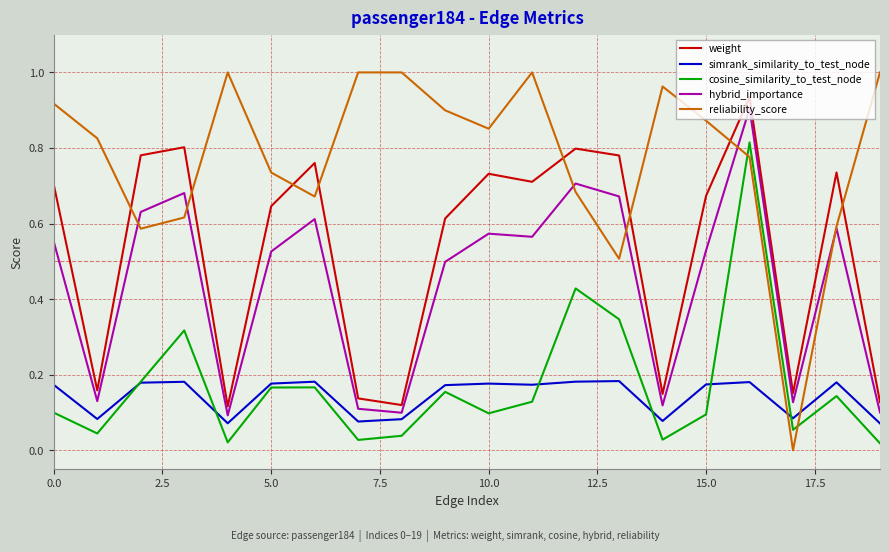

In weight, how many points are higher than both neighbors (excluding endpoints)?

6